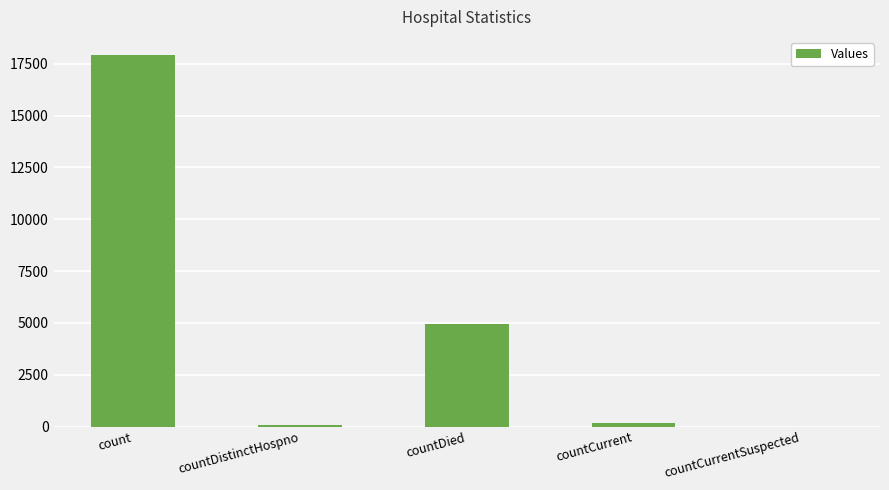

At which category does the chart reach its peak across all series?

count